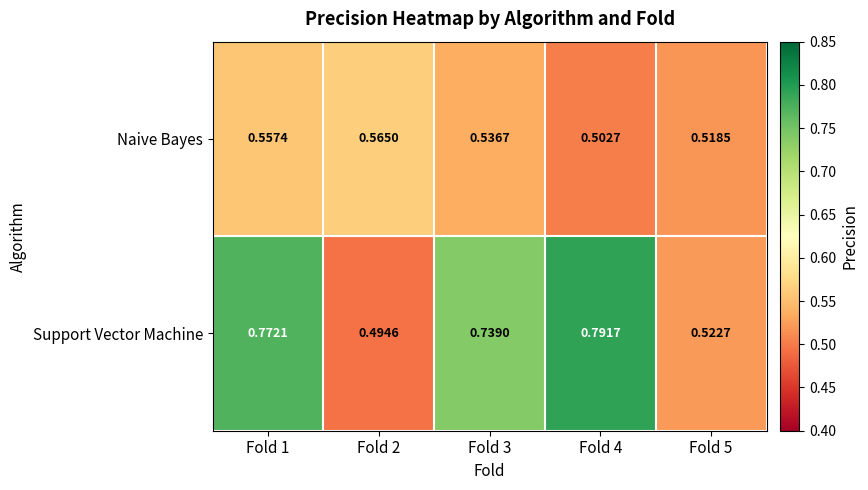

Which series has the largest range (max minus min)?

Support Vector Machine